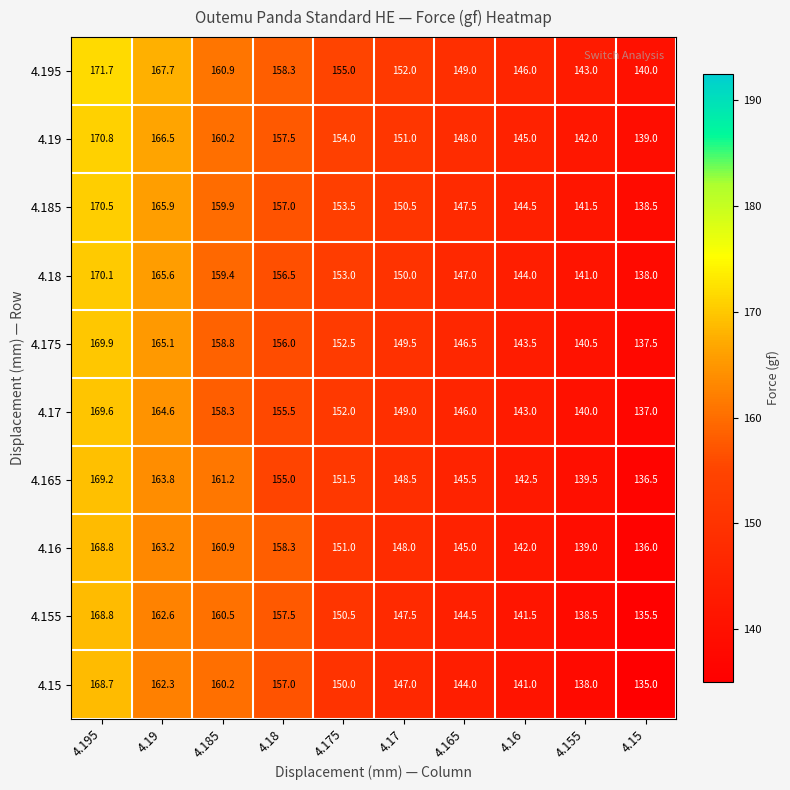

What is the total value across all series at 4.16?

1433.0